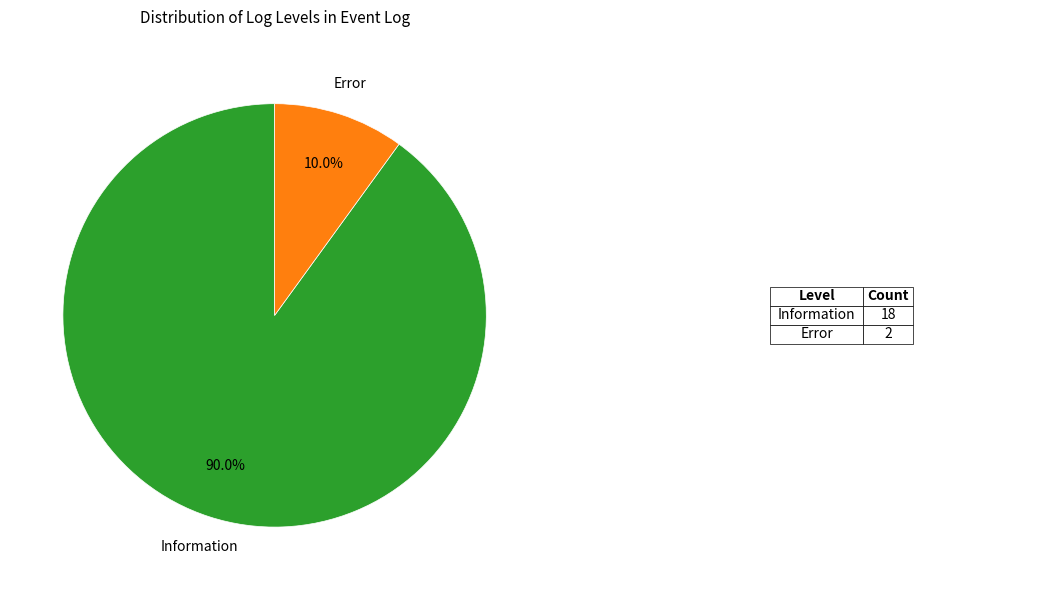

What is the total percentage of Error and Information?

100.0%